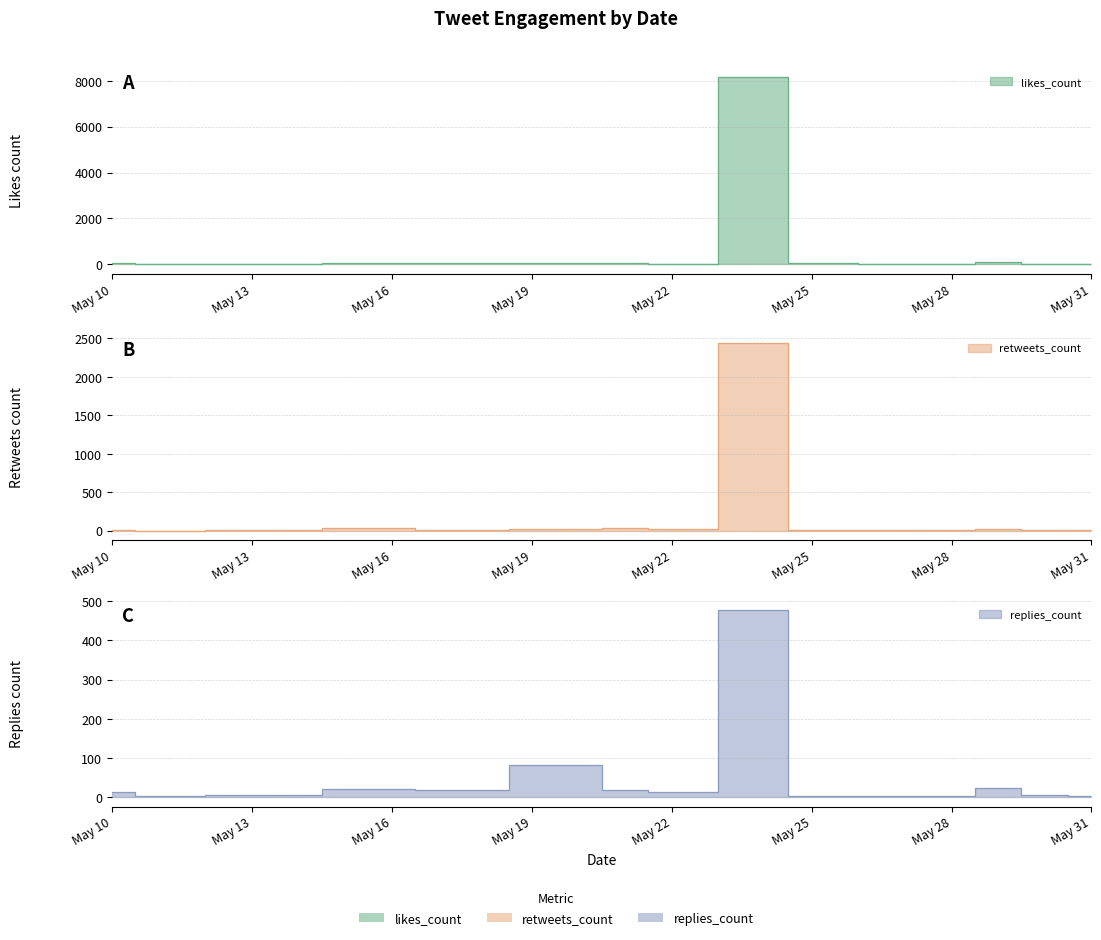

The value of replies_count at 12 is 14. True or false?

False